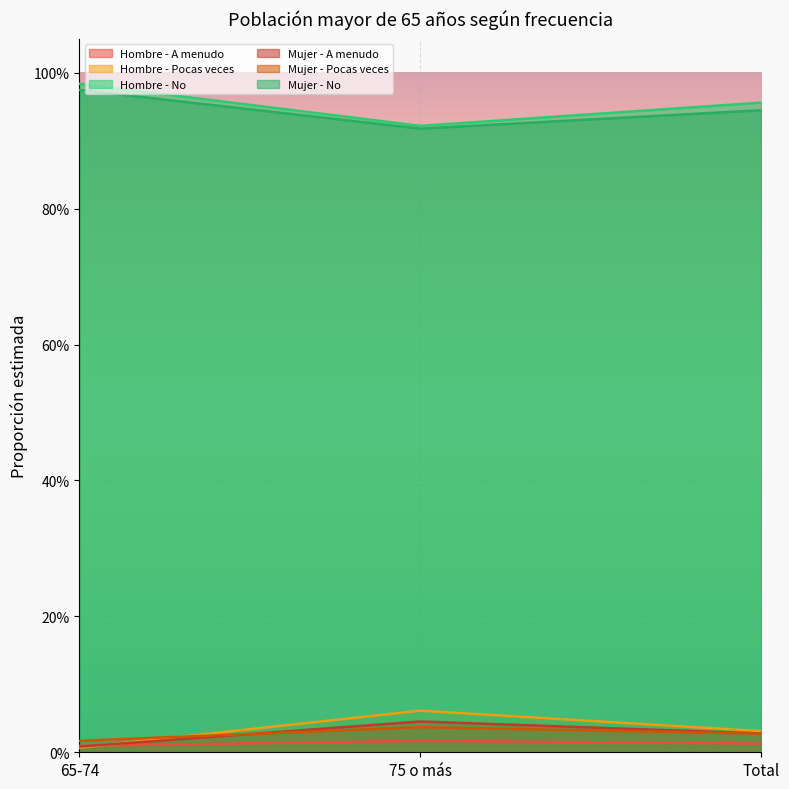

Is it true that Hombre - A menudo equals 0.0 at Total?

False